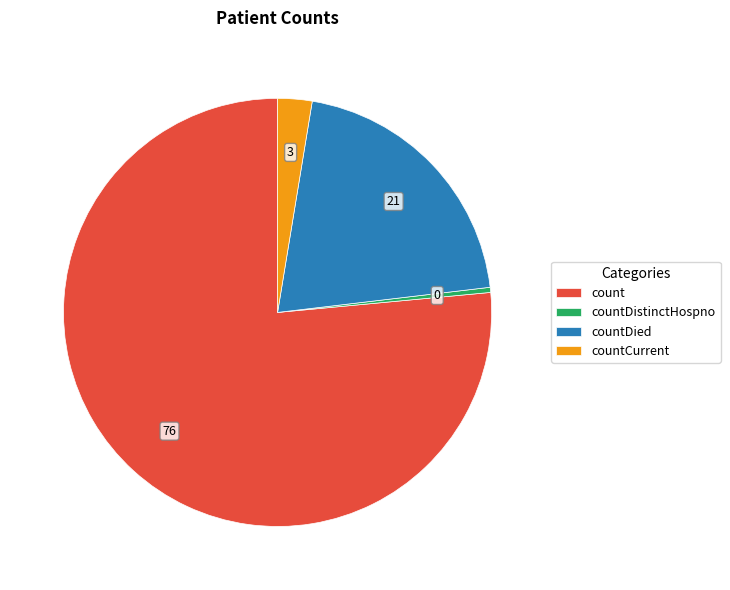

Is it true that countDied is 21% of the pie?

True